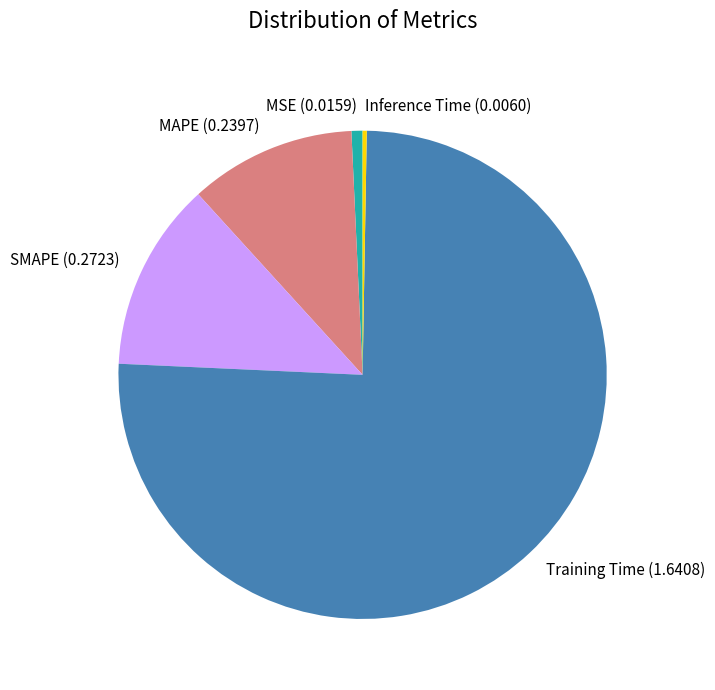

Do MAPE and Training Time together represent more than half of the pie?

Yes